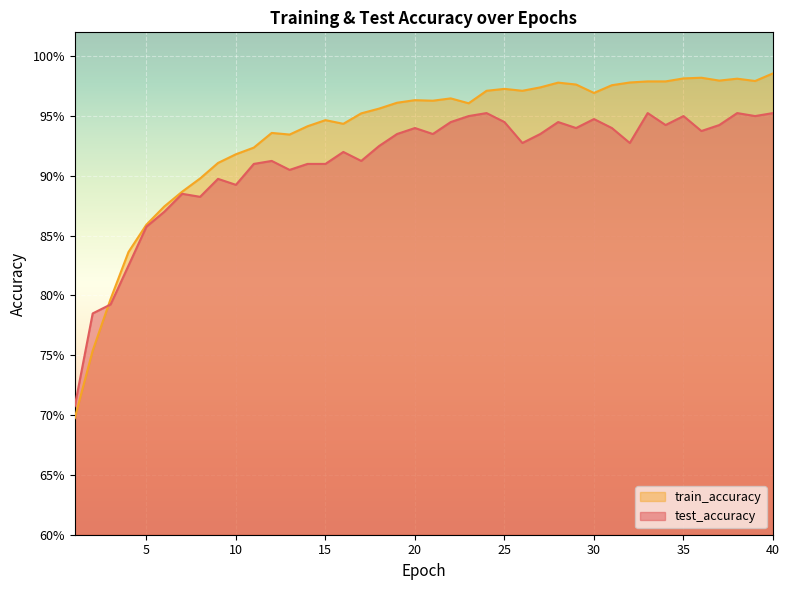

What is the greatest value displayed?

1.0